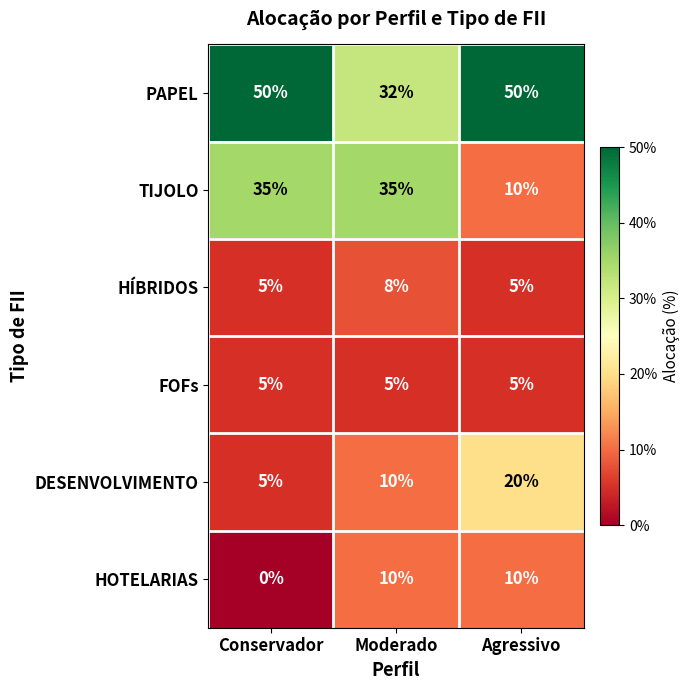

Which category has the lowest value across all series?

Conservador